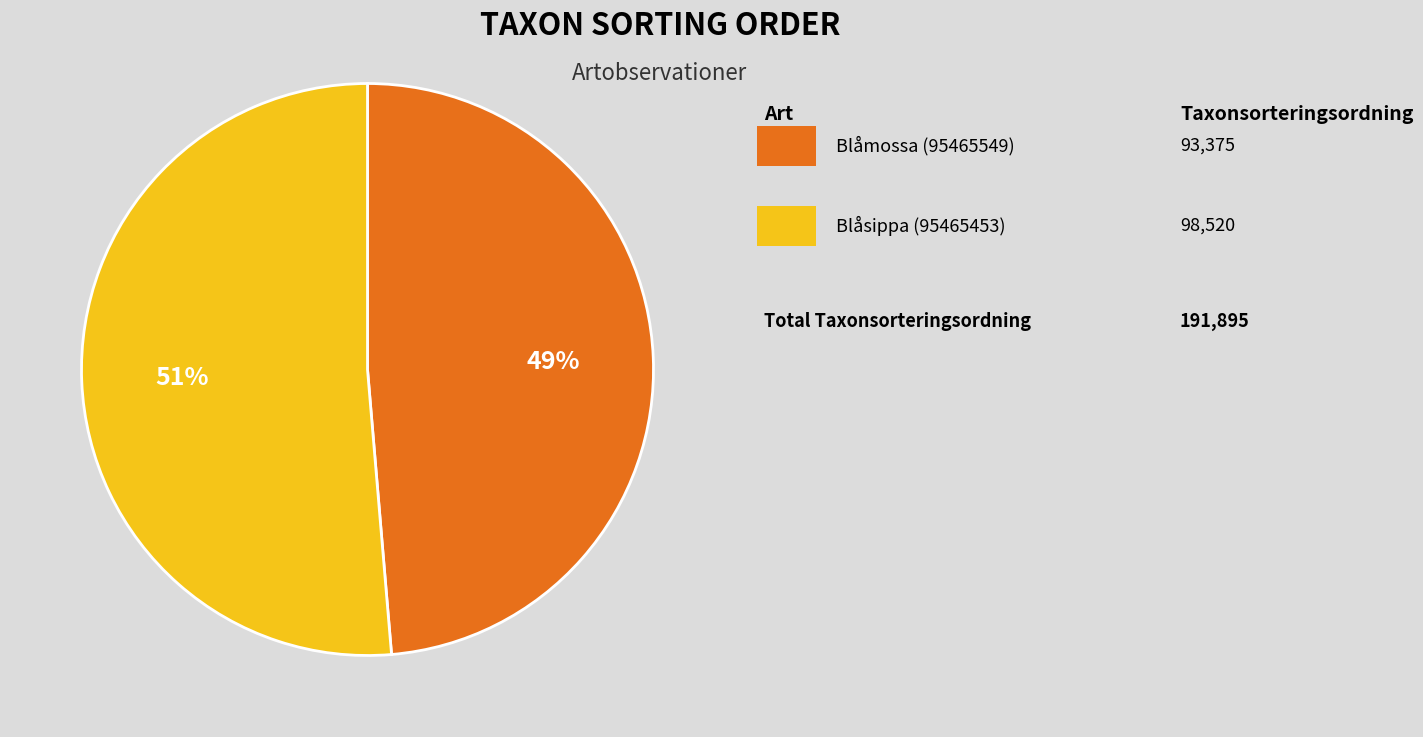

To the nearest percent, what is the average slice percentage?

50%